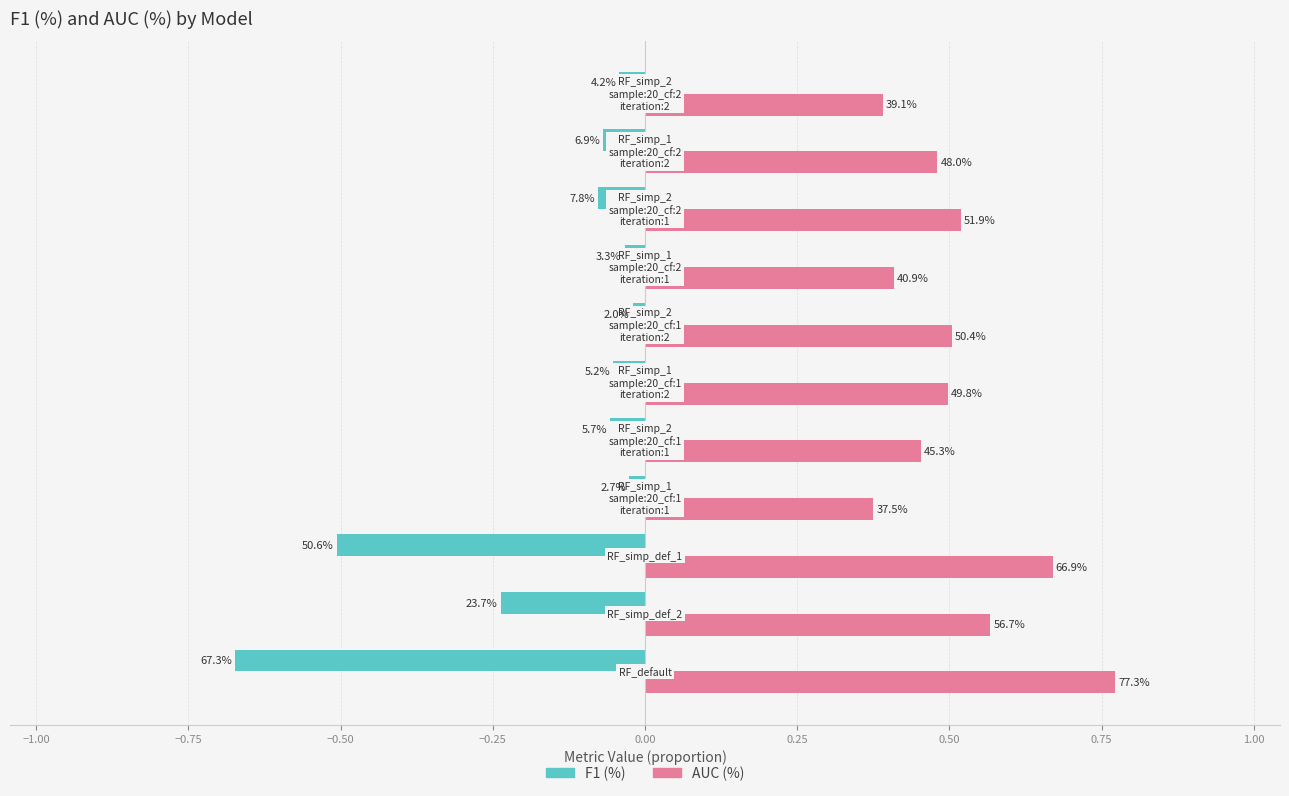

What is the value of the F1 (%) bar at the 2nd from the left?

-0.2